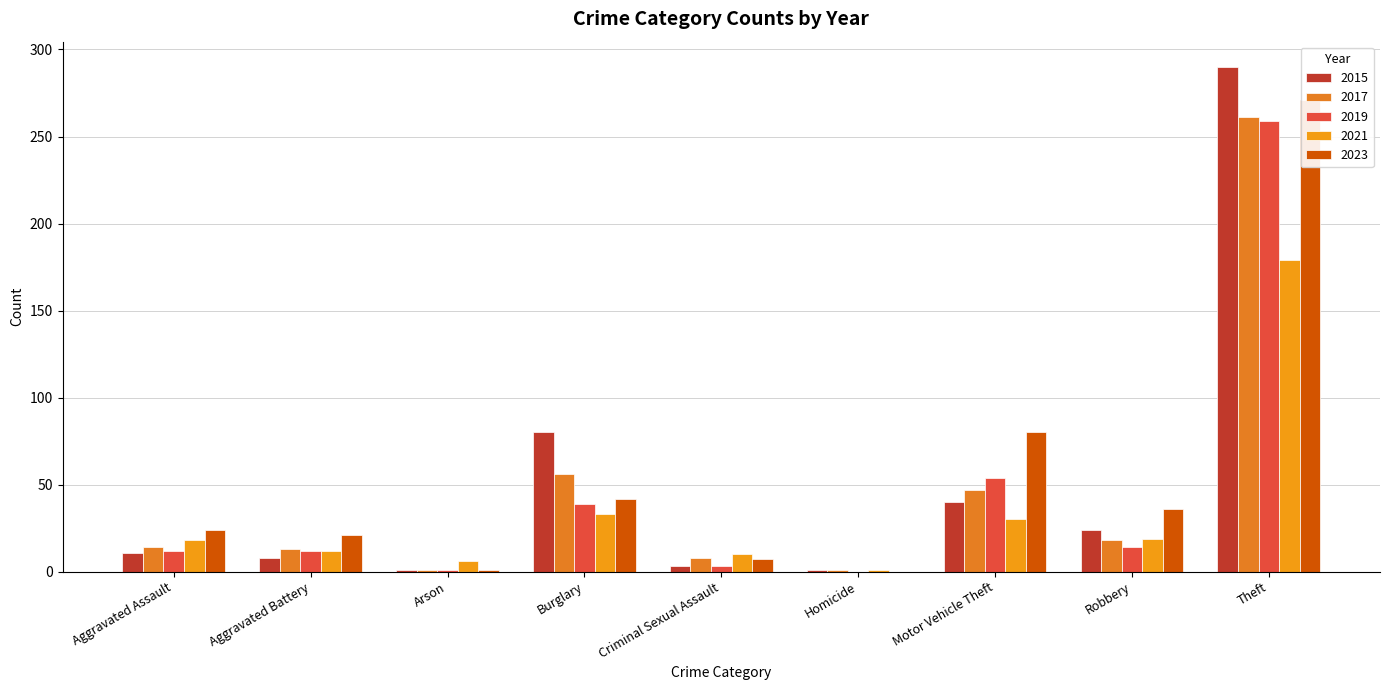

At which category is the sum across all series the highest?

Theft